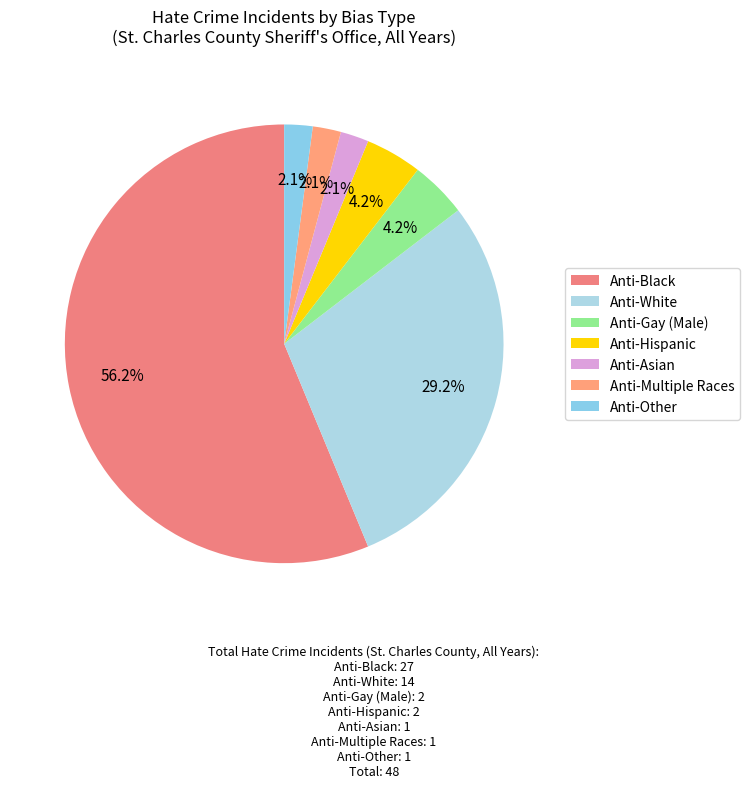

Between Anti-Hispanic and Anti-Asian, which is larger?

Anti-Hispanic